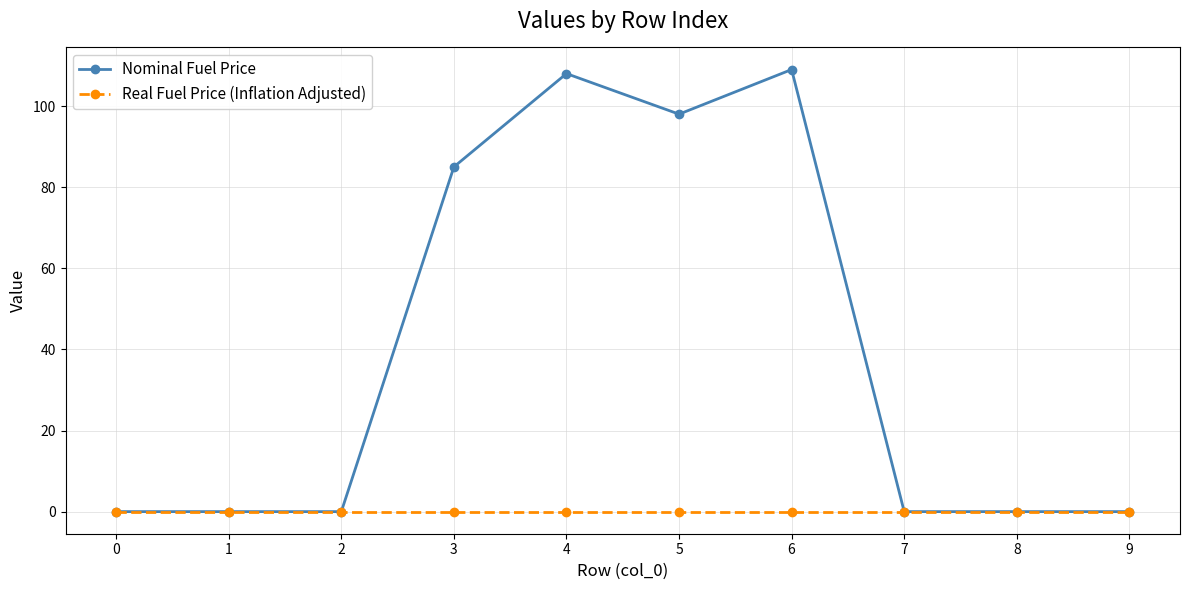

Which series has the largest range (max minus min)?

Nominal Fuel Price